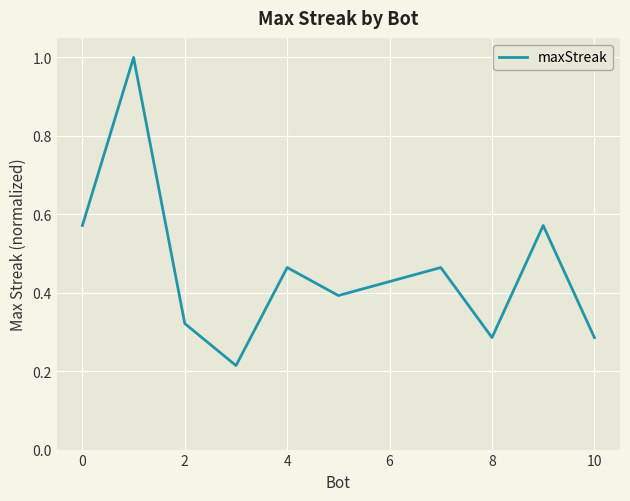

The value at 10 is 0.5. True or false?

False